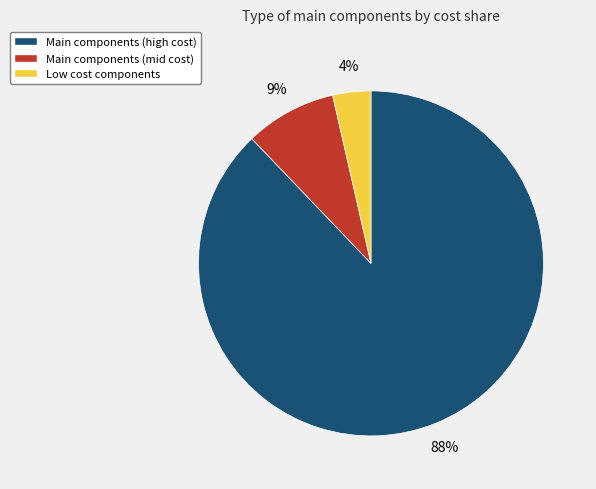

Count the number of slices in the pie.

3